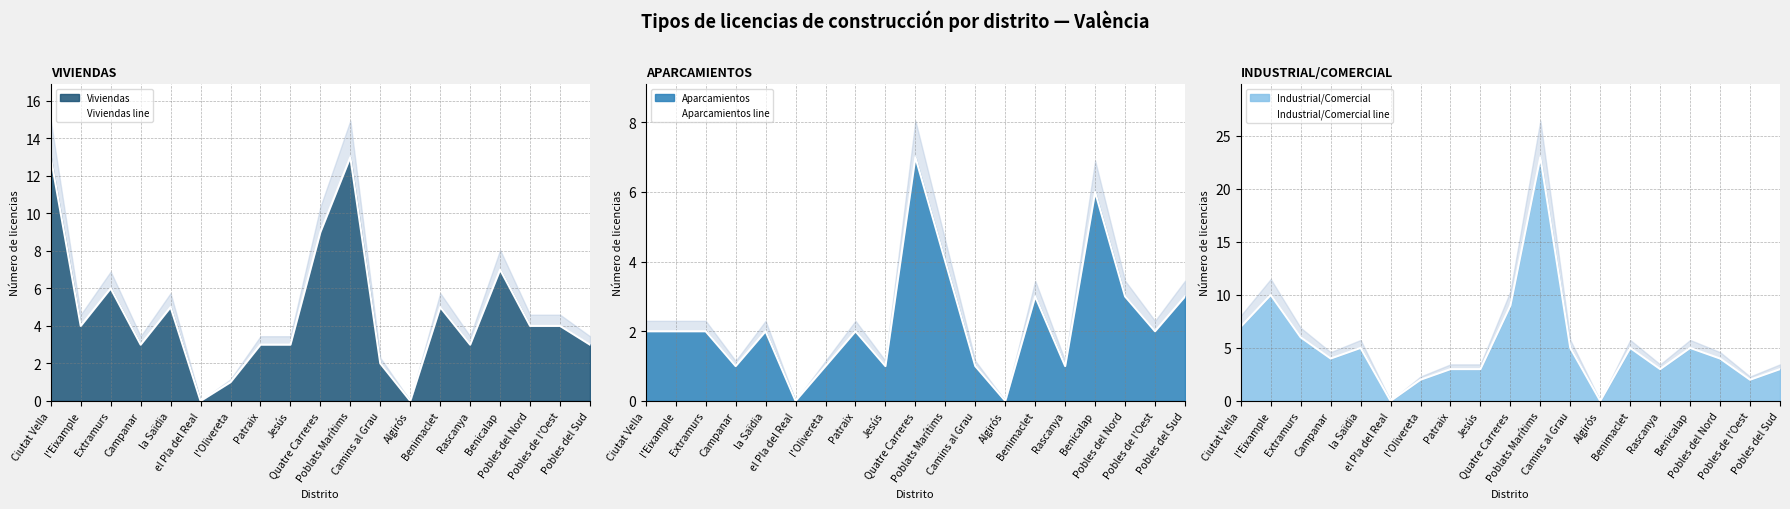

At which category is the sum across all series the highest?

Poblats Marítims